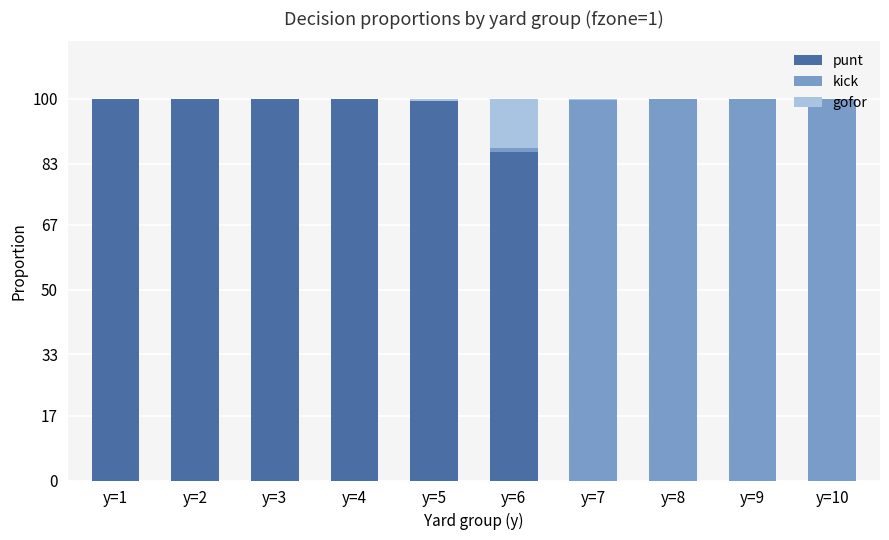

Are the bars grouped side by side (vs. stacked)?

No